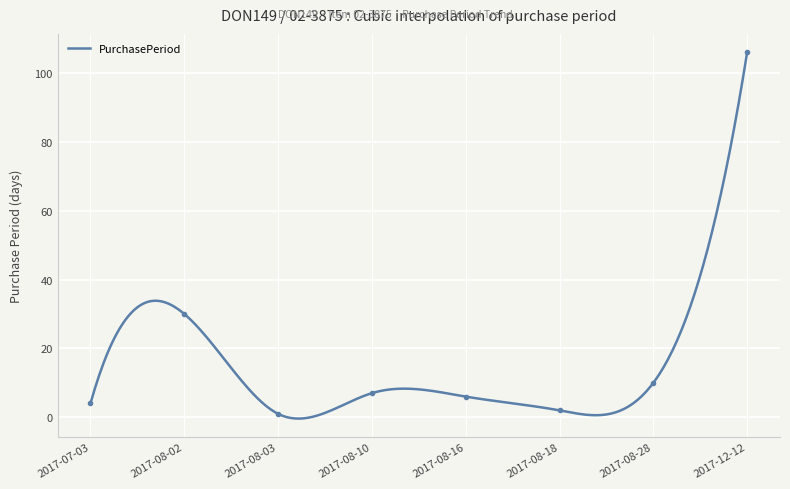

What position from the right is 2017-07-03?

8